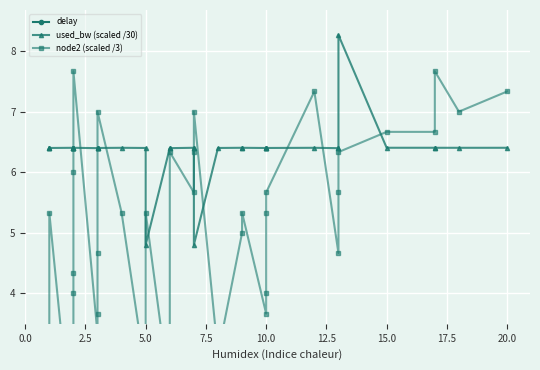

What is the sum of all used_bw (scaled /30) values?

235.5